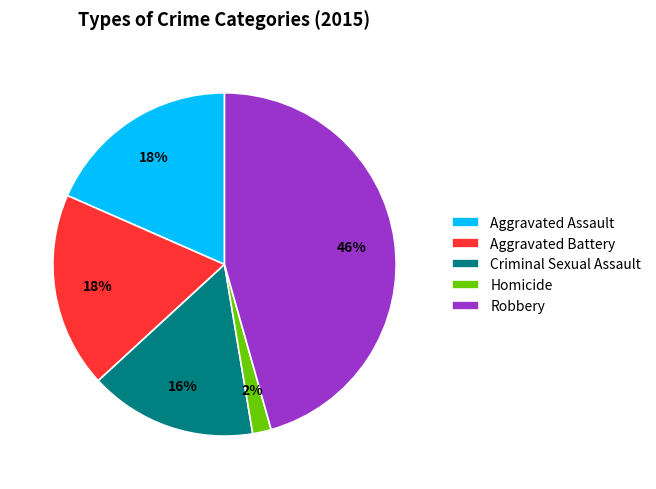

Does any single category account for the majority?

No